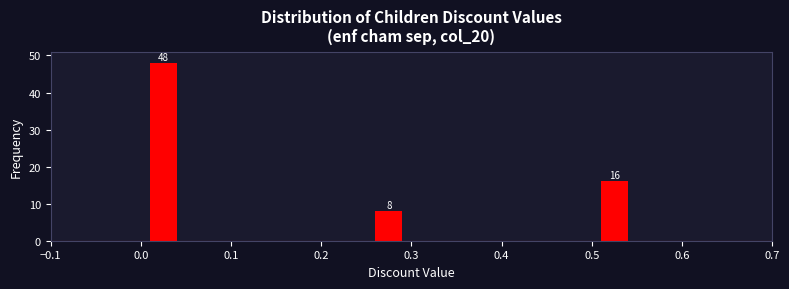

Which range on the x-axis has the tallest bar?

0.00 to 0.05